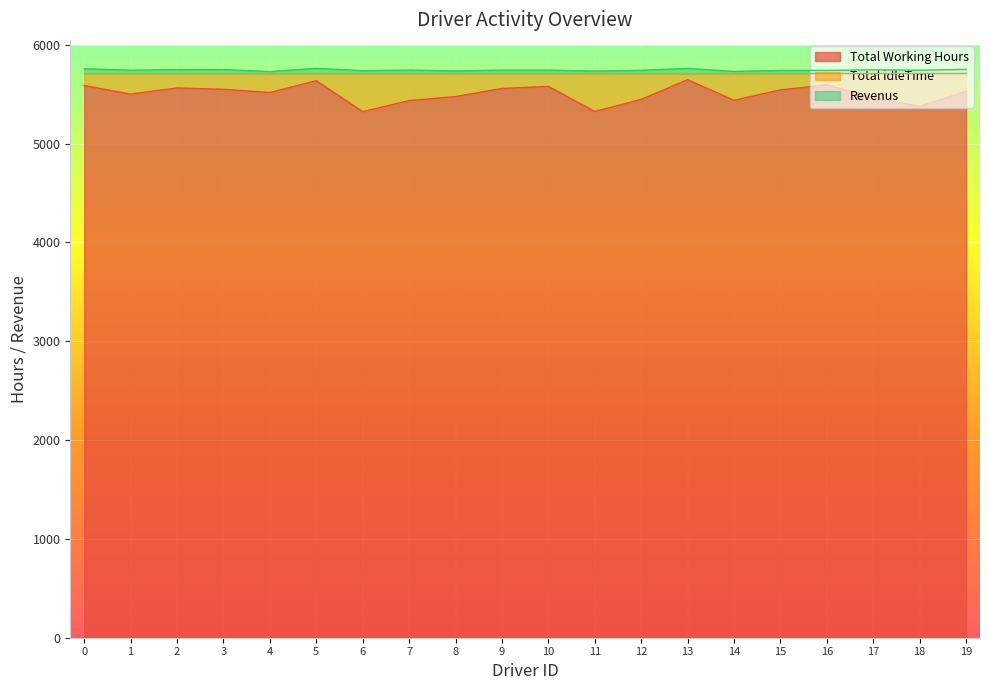

How many distinct data groups are displayed?

2